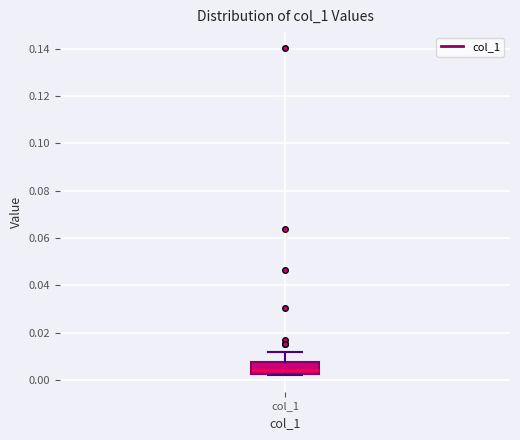

Where does the upper whisker of the box for col_1 end on the y-axis? The values are not printed on the chart, so give them approximately, as read against the axis.

0.012